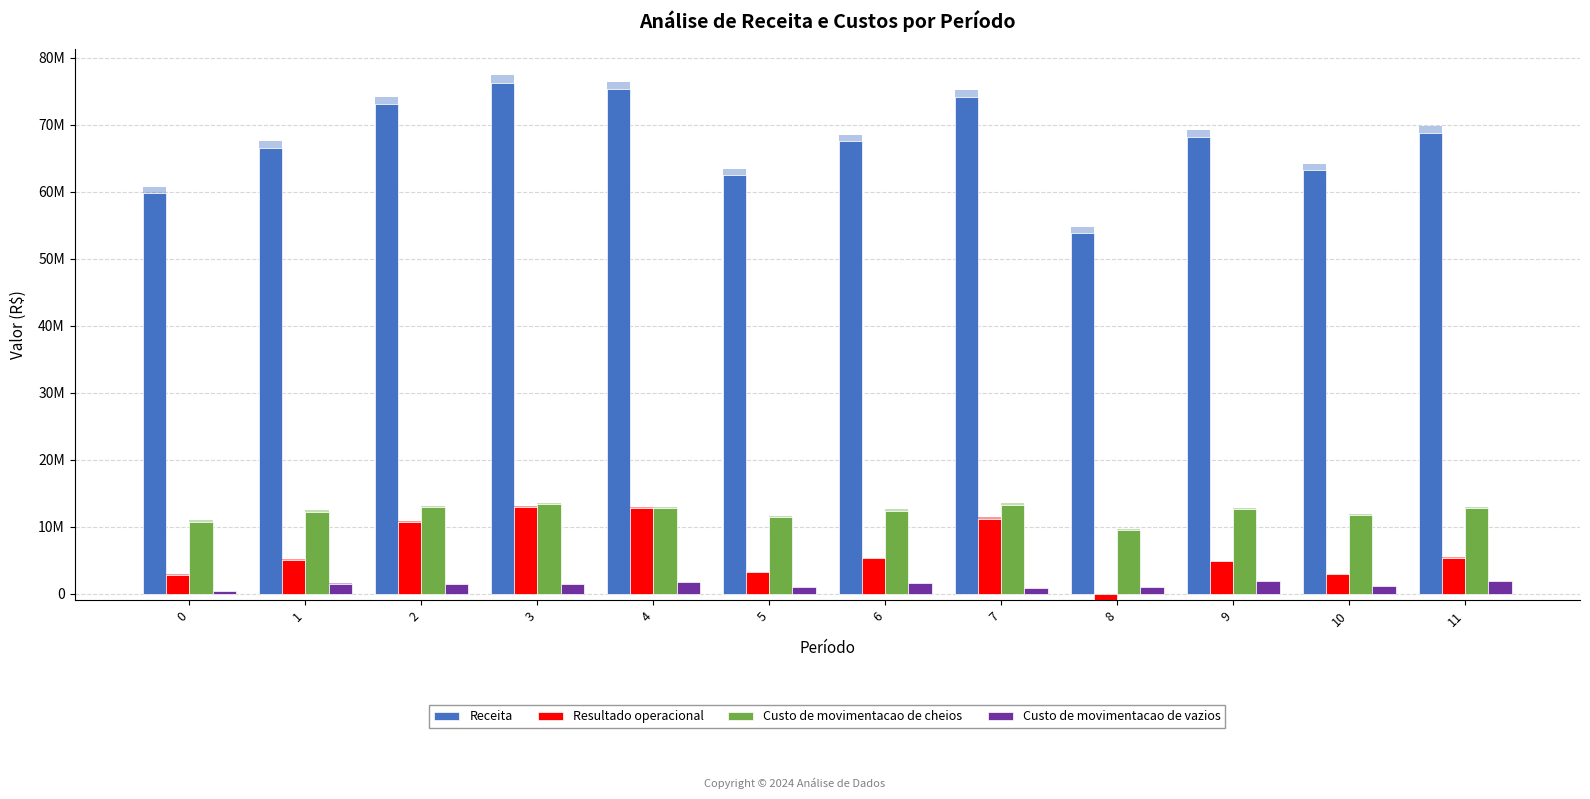

Which category has the lowest value across all series?

8